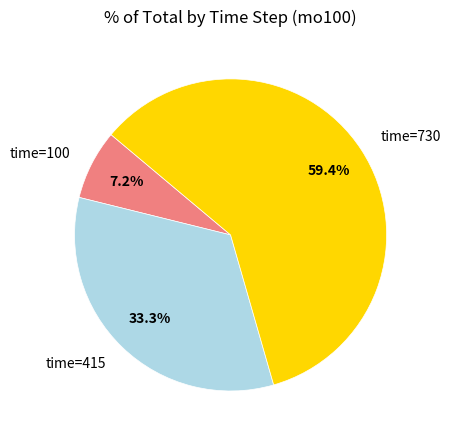

Is there a majority slice in this chart?

Yes